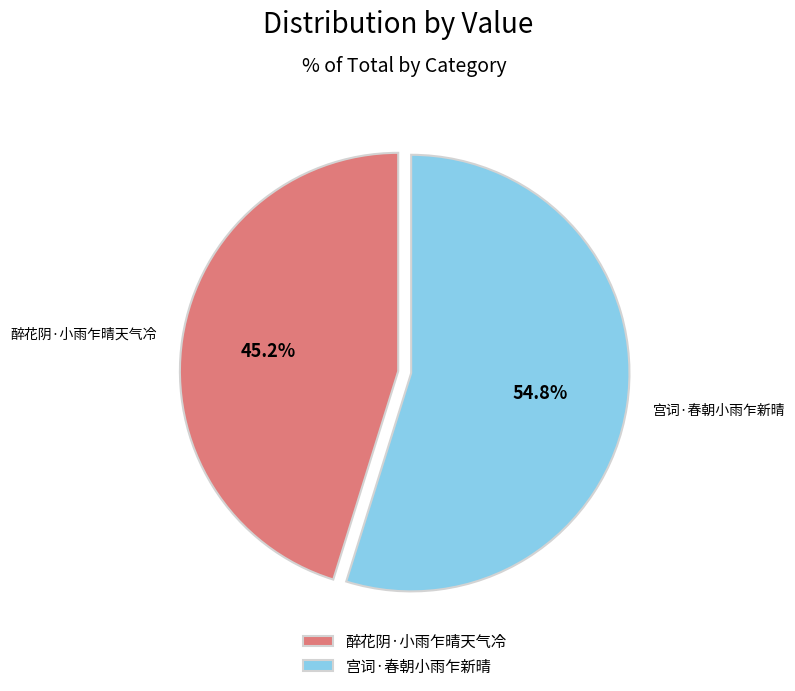

How many segments does this pie chart have?

2